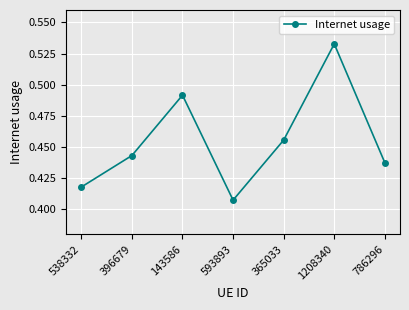

What is the label of the 1st point from the right?

786296